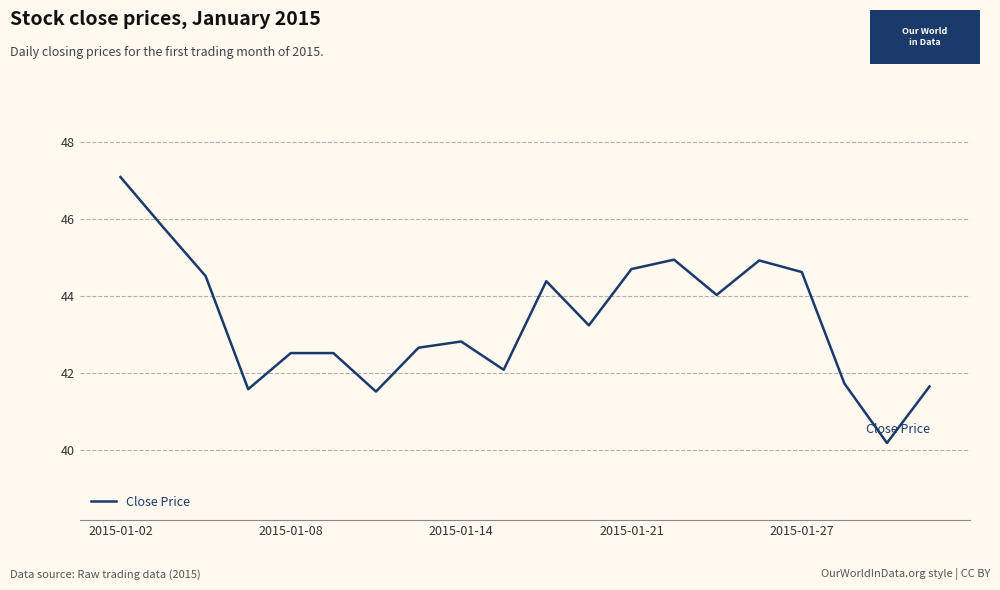

What is the difference between the maximum and minimum values?

6.9